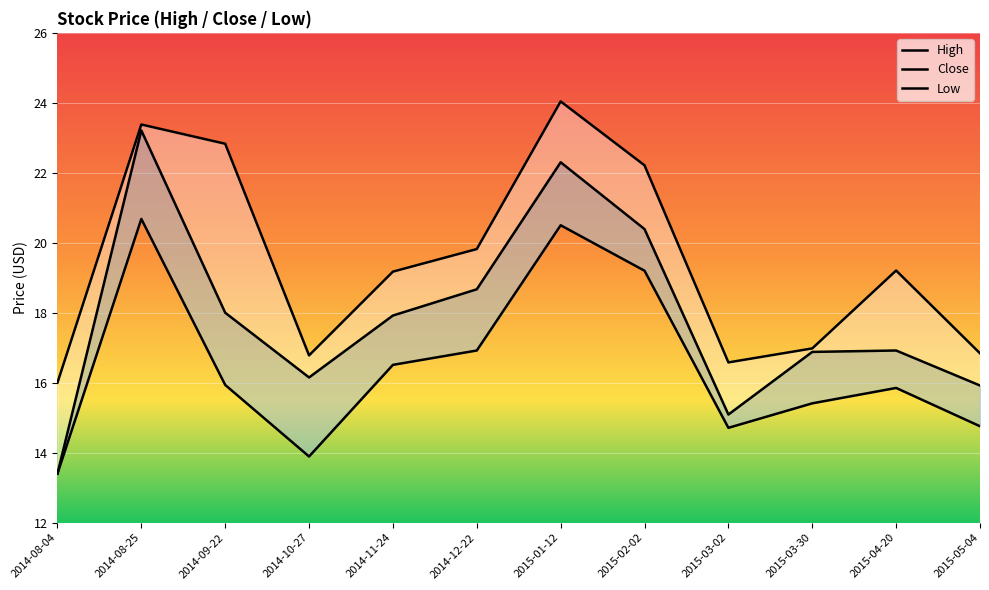

Where is the first local minimum for Close?

2014-10-27